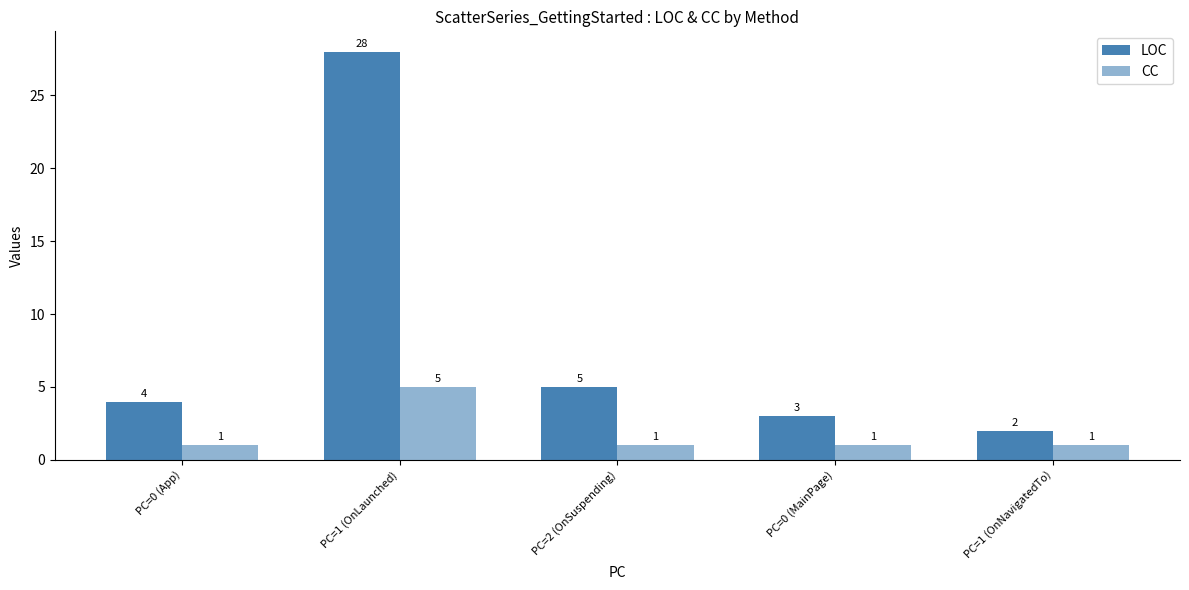

How many values in the CC series exceed 1?

1